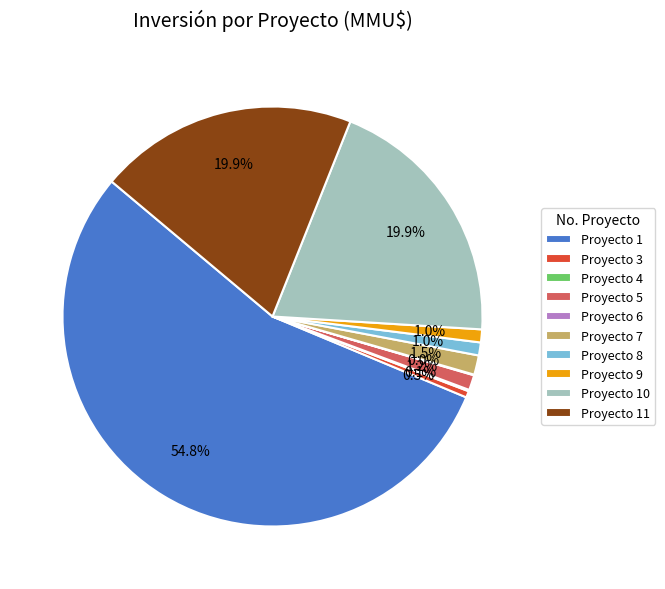

What percentage is NOT represented by Proyecto 3?

99.5%